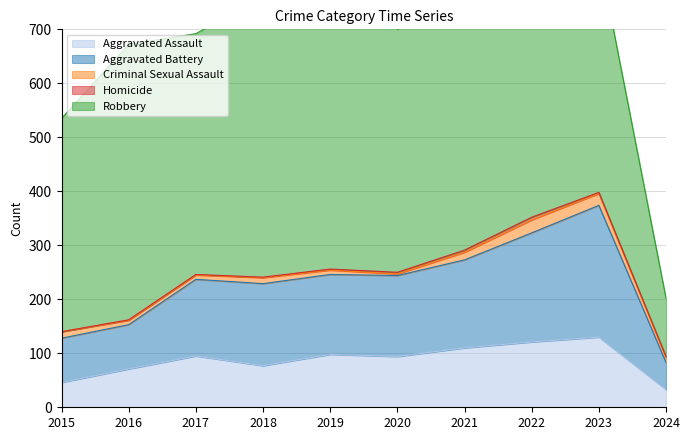

How many data points in Criminal Sexual Assault are above 11?

4